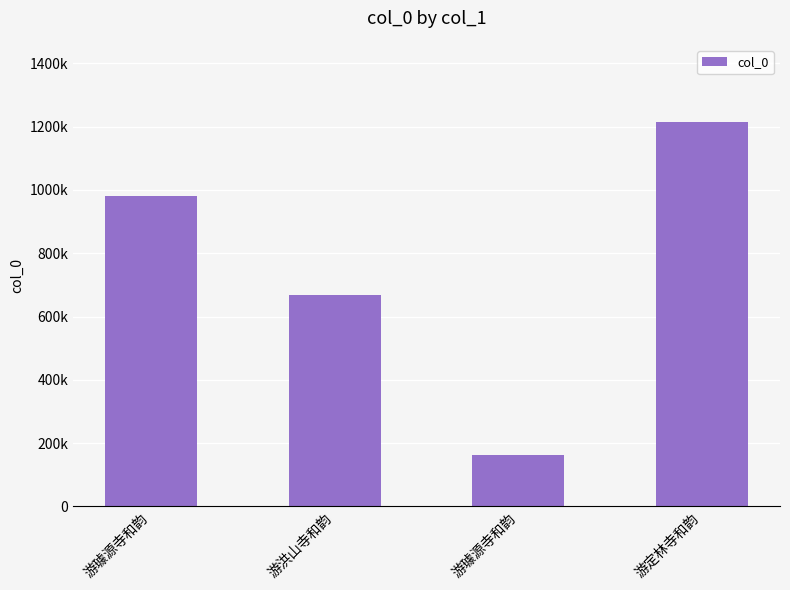

Is it true that the value at 游璩源寺和韵 is 981492?

True